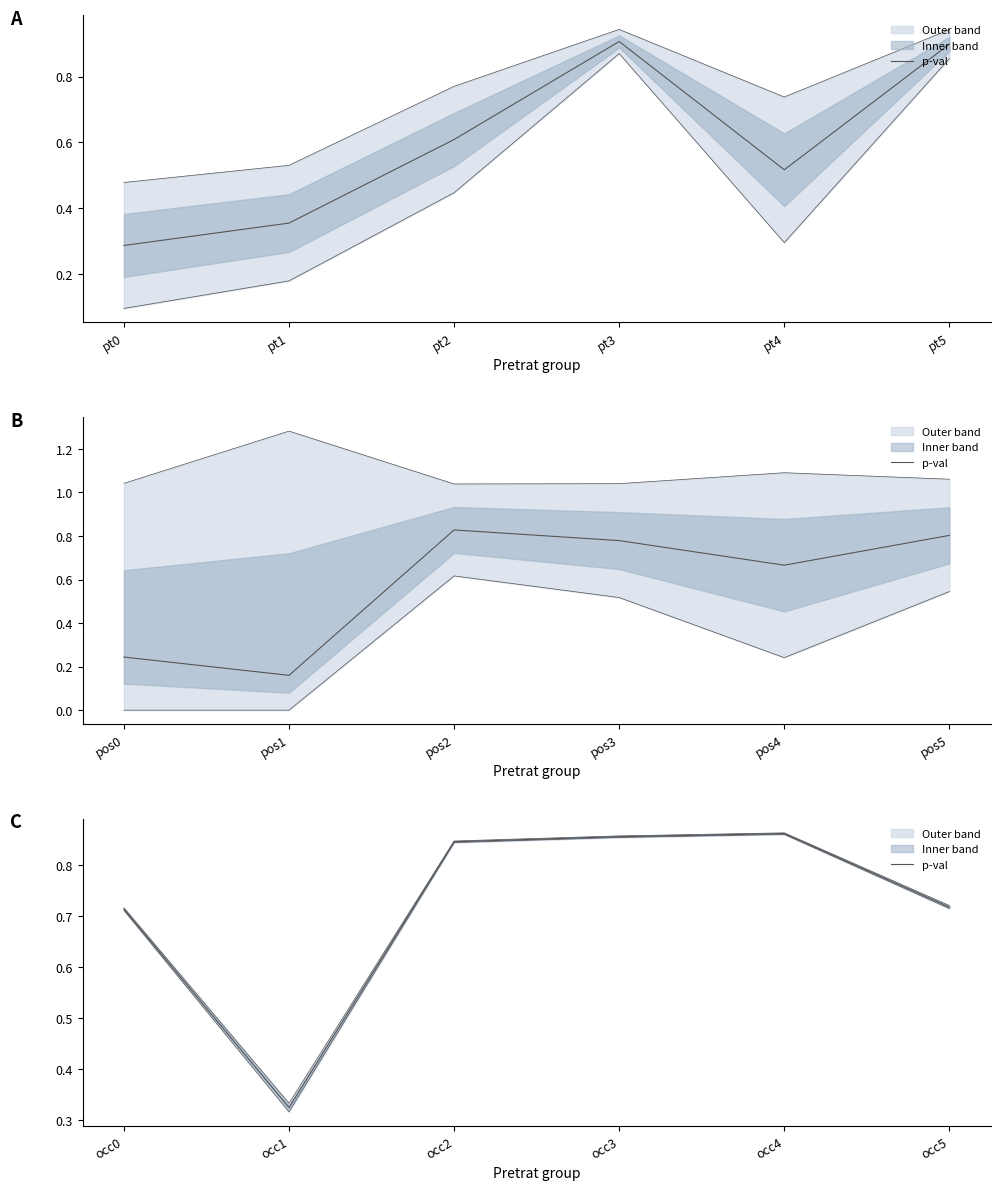

What is the value of the 5th point from the left?

0.9